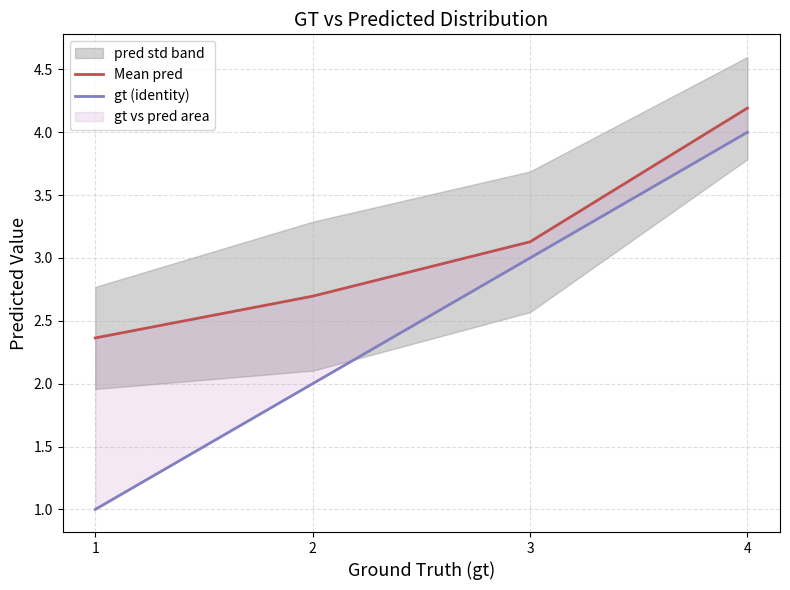

List the labels in order of Mean pred value, smallest first.

1, 2, 3, 4